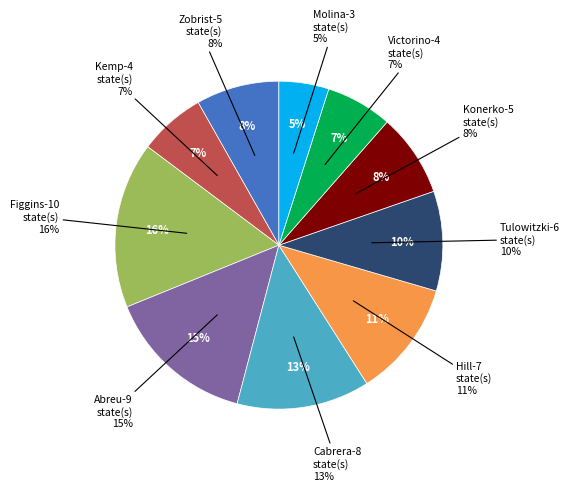

Approximately how many times larger is the value at Ben Zobrist compared to Paul Konerko?

1.0